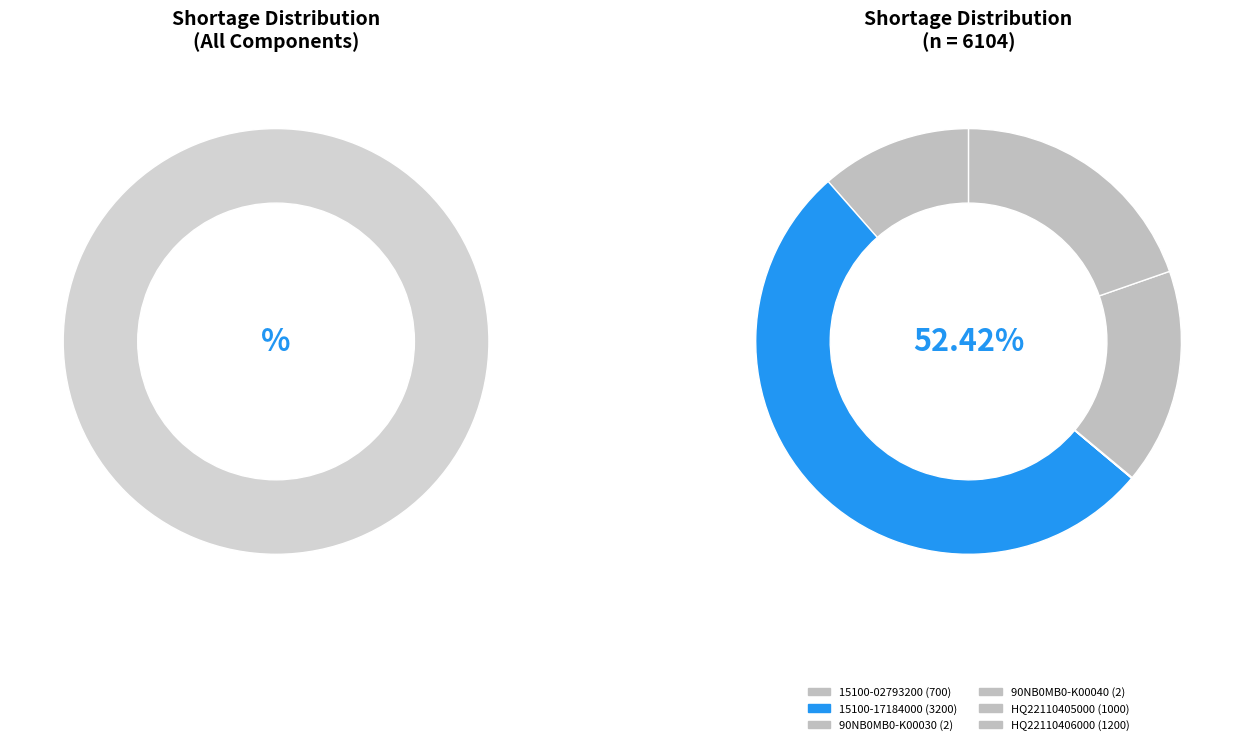

What is the largest slice in the pie chart?

15100-17184000